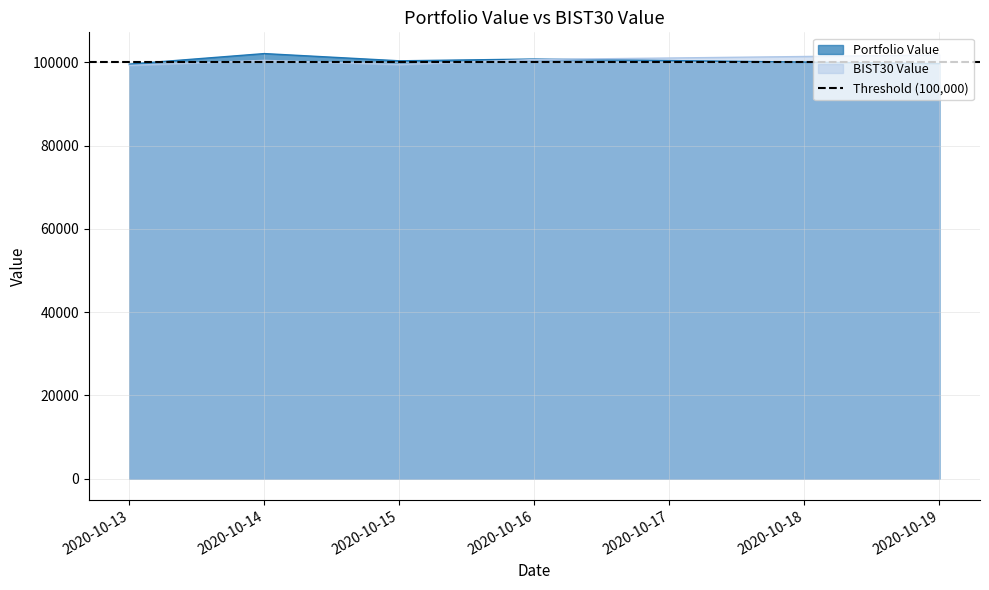

Reading right to left, what are all the values shown in this chart?

Portfolio Value: 2020-10-19=99664.5	2020-10-16=100767.9	2020-10-15=100342.3	2020-10-14=102077.3	2020-10-13=99549.9
BIST30 Value: 2020-10-19=101736.4	2020-10-16=100650.2	2020-10-15=99433.9	2020-10-14=100451.3	2020-10-13=99235.1